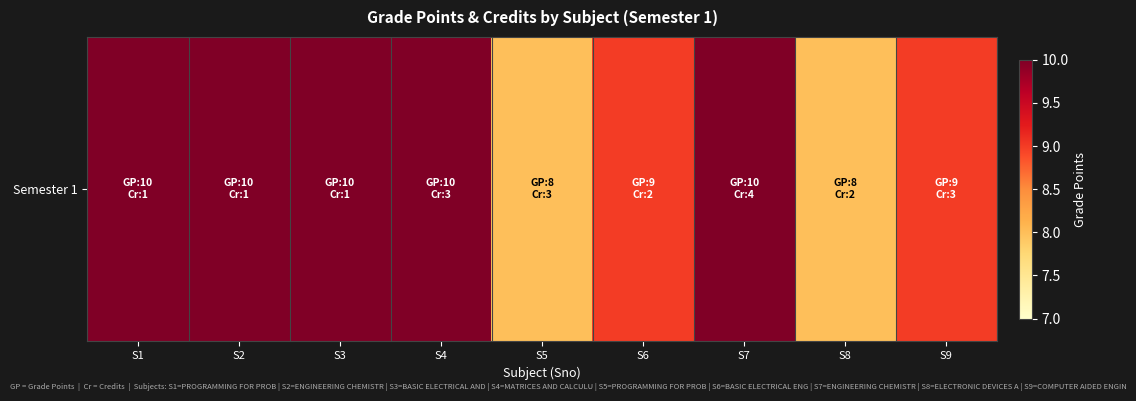

What is the maximum value shown in the chart?

10